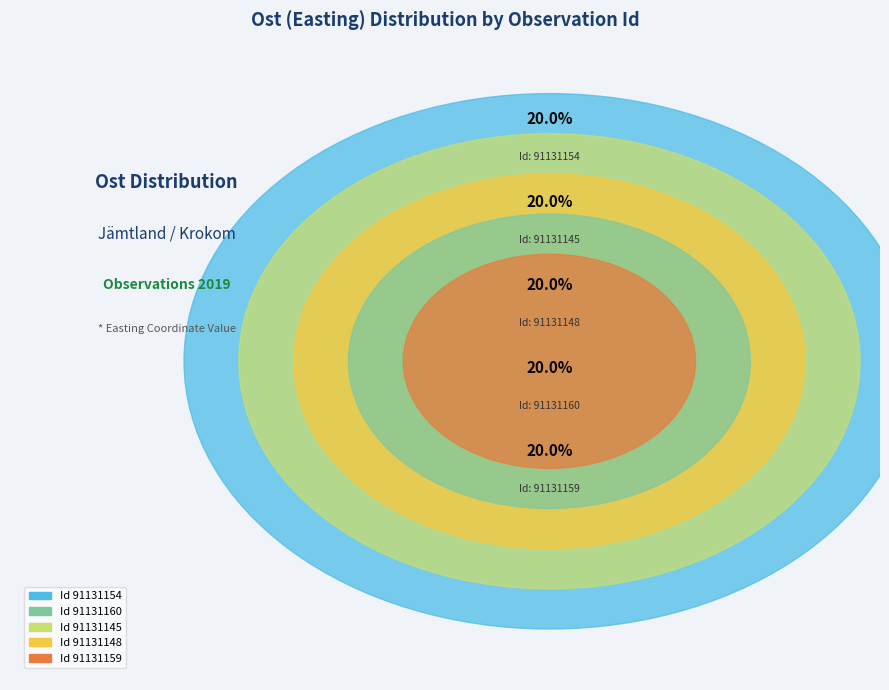

Count the number of slices in the pie.

5